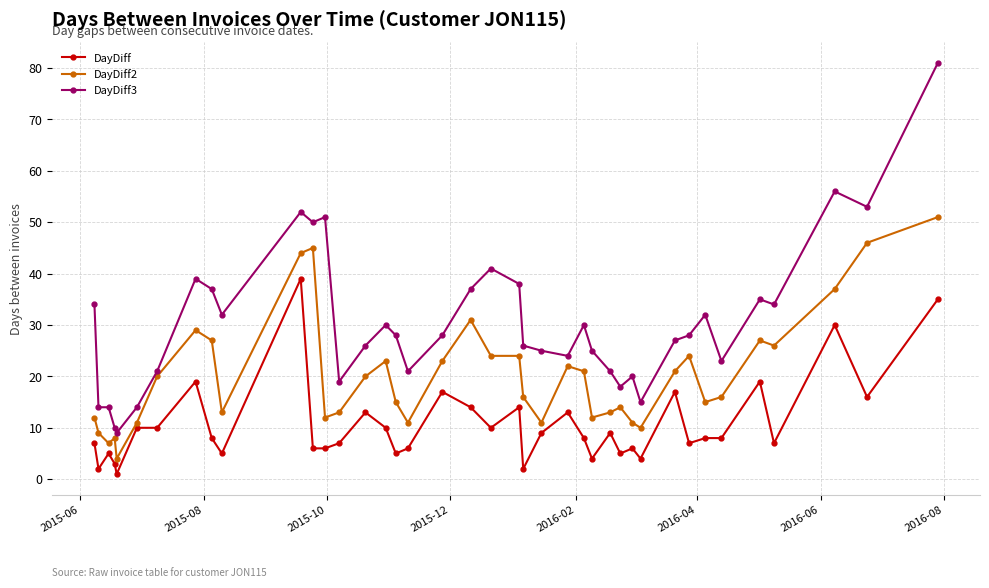

List the series in order of their peak value, highest first.

DayDiff3, DayDiff2, DayDiff